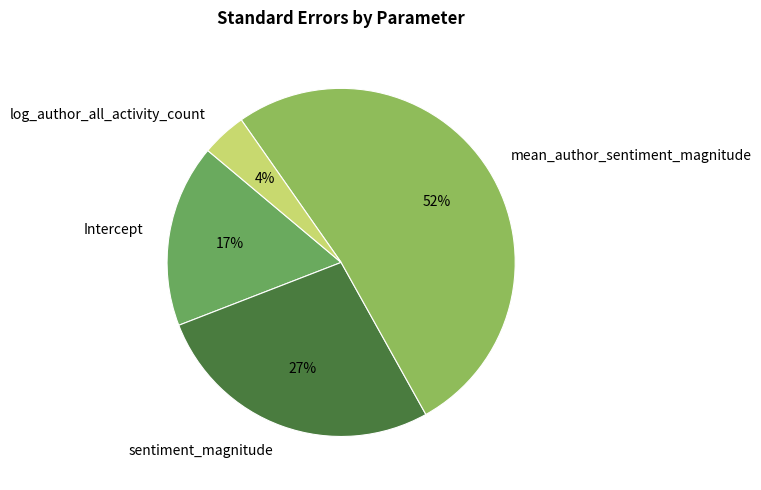

To the nearest percent, what is the combined percentage of sentiment_magnitude and log_author_all_activity_count?

31%